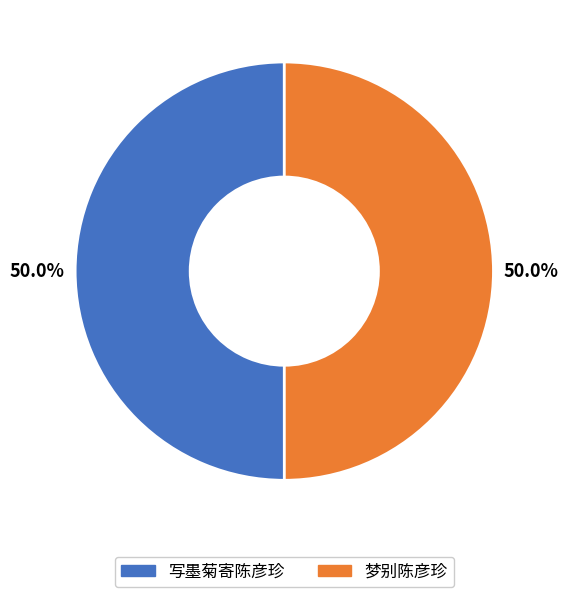

Do 写墨菊寄陈彦珍 and 梦别陈彦珍 together represent more than half of the pie?

Yes